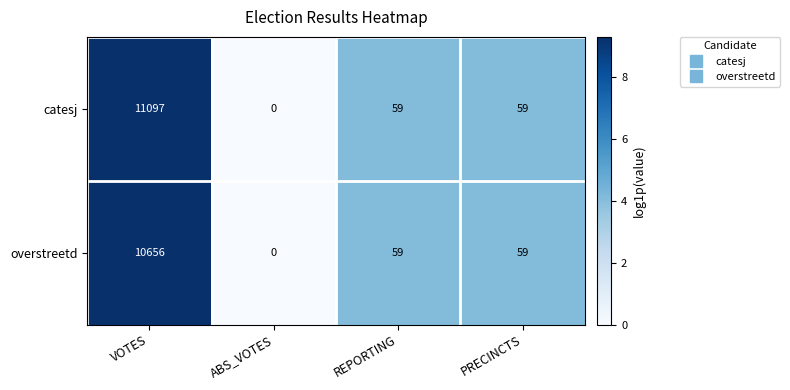

Rank the series by their average value, from highest to lowest.

catesj, overstreetd